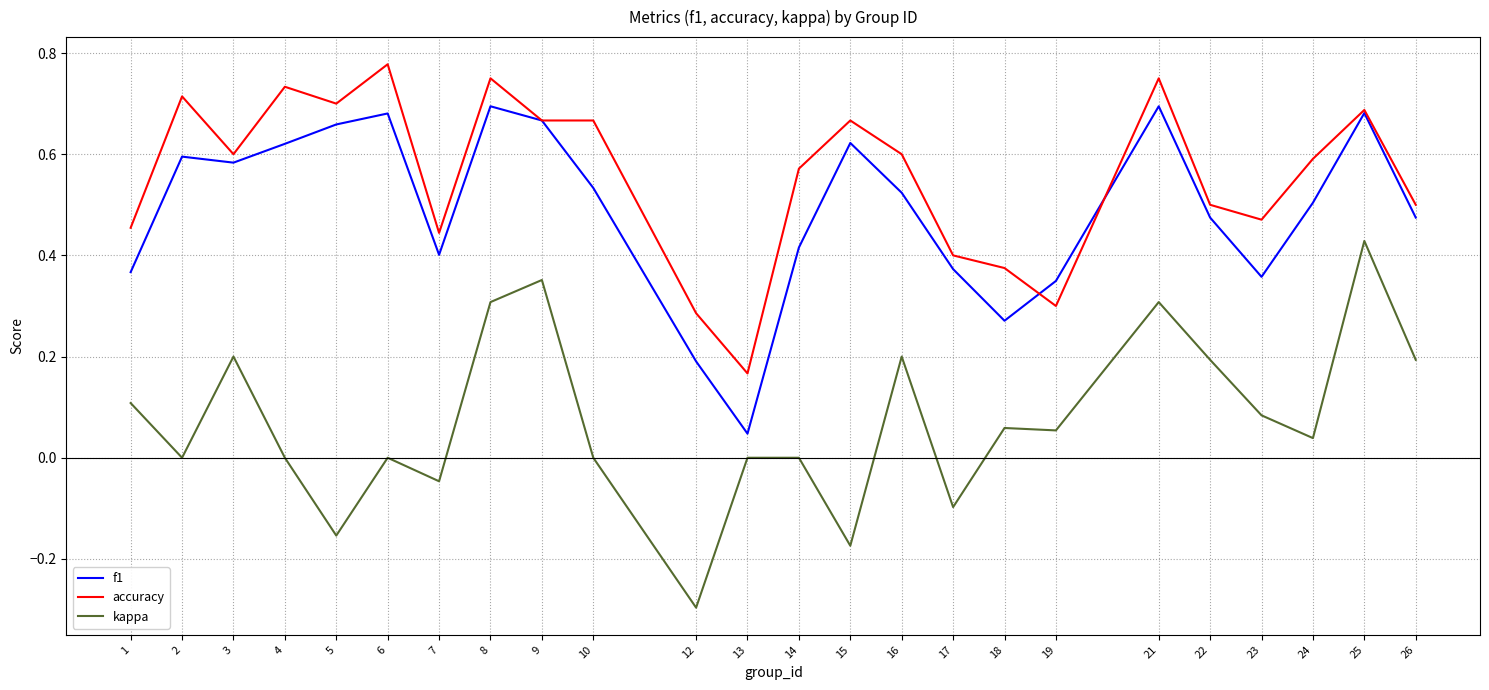

Rank the series by their maximum value, from highest to lowest.

accuracy, f1, kappa